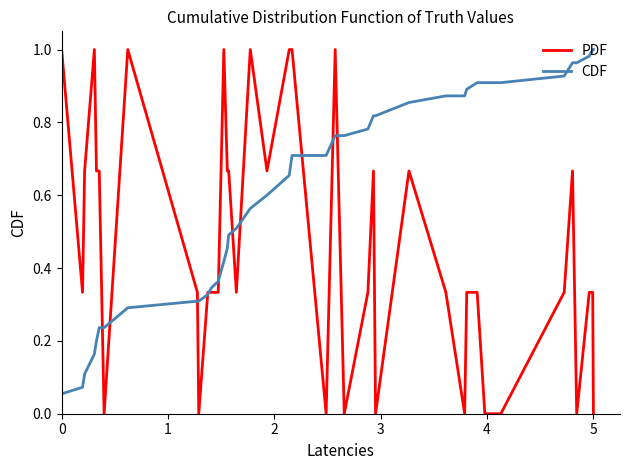

Which series has the largest range (max minus min)?

PDF